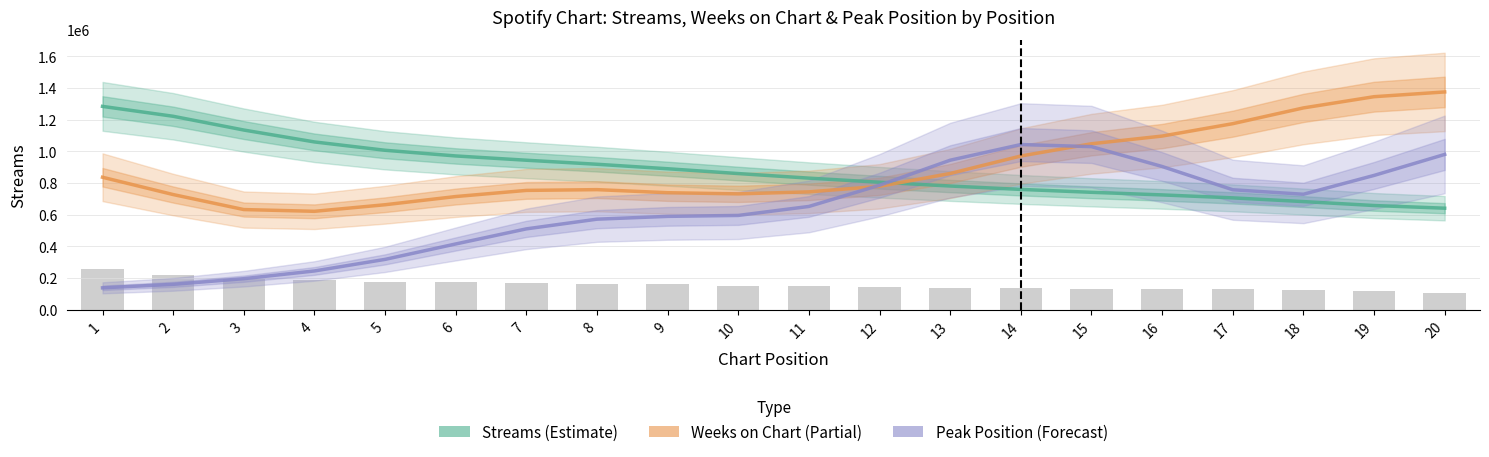

What is the spread (max minus min) of values at 20?

733413.6